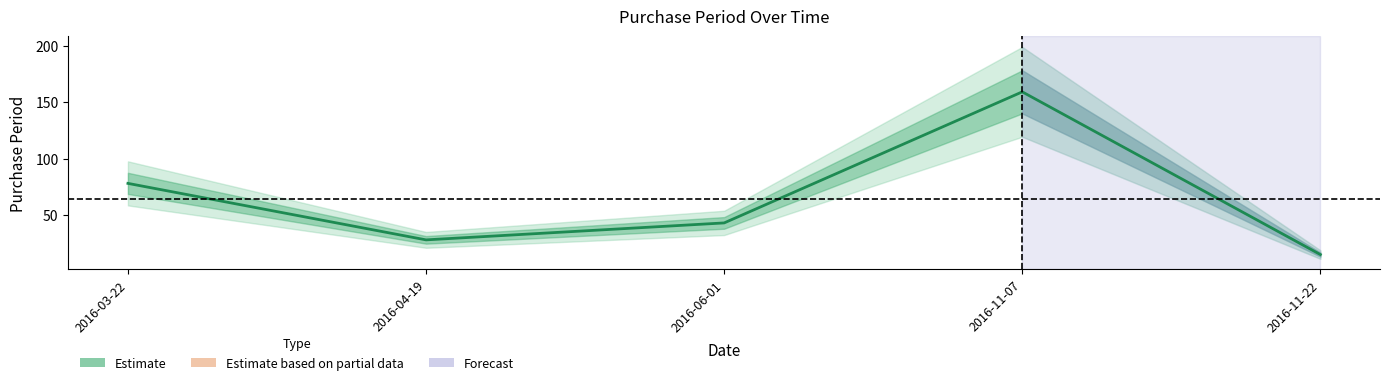

How many points are lower than both their immediate neighbors (excluding endpoints)?

1